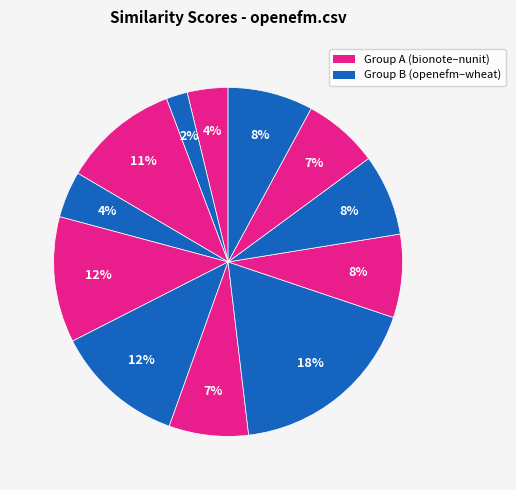

How many slices are in this pie chart?

12